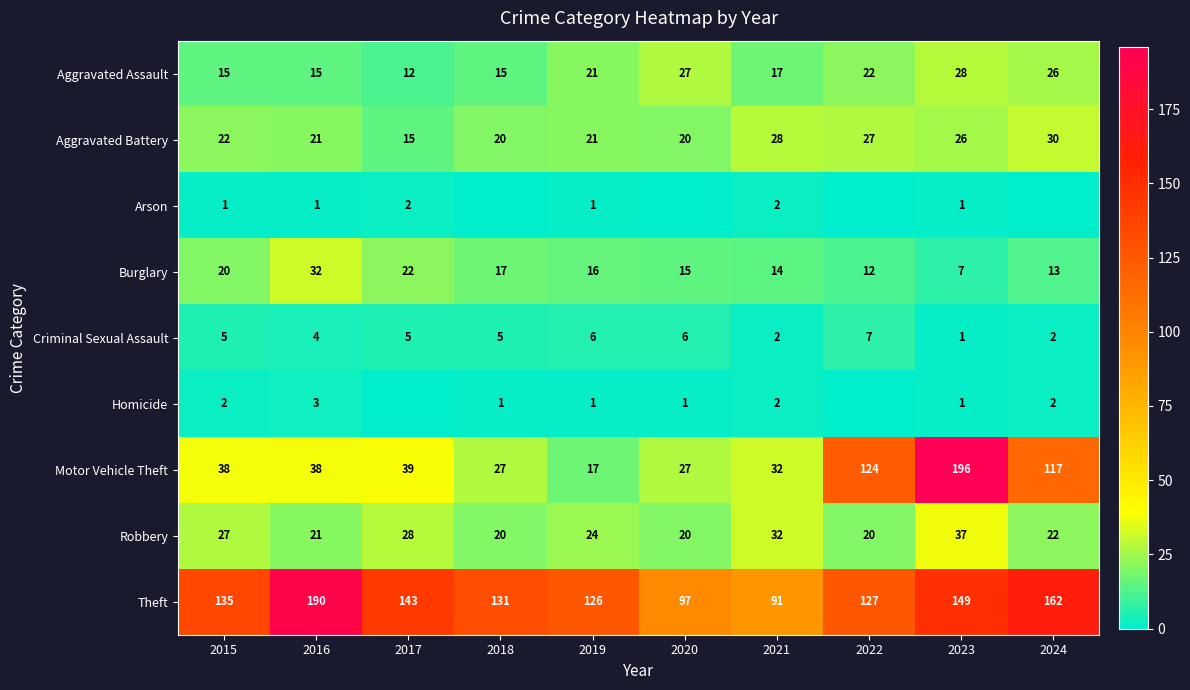

What is the sum of the Burglary values at 2021 and 2020?

29